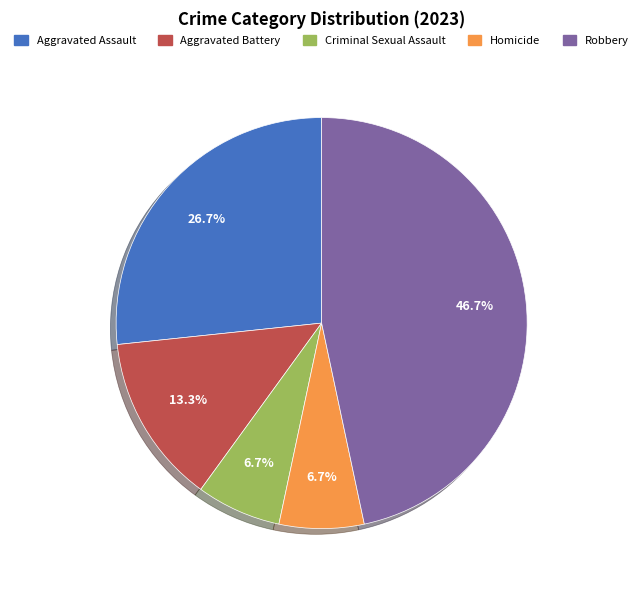

What is the largest slice in the pie chart?

Robbery